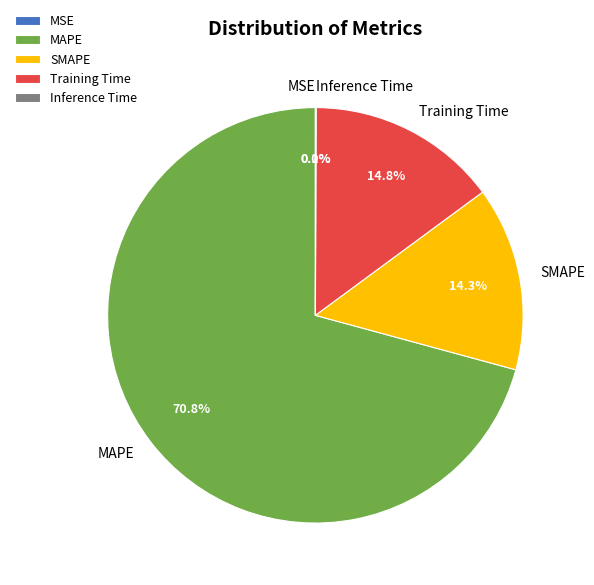

Which category has the biggest portion of the pie?

MAPE